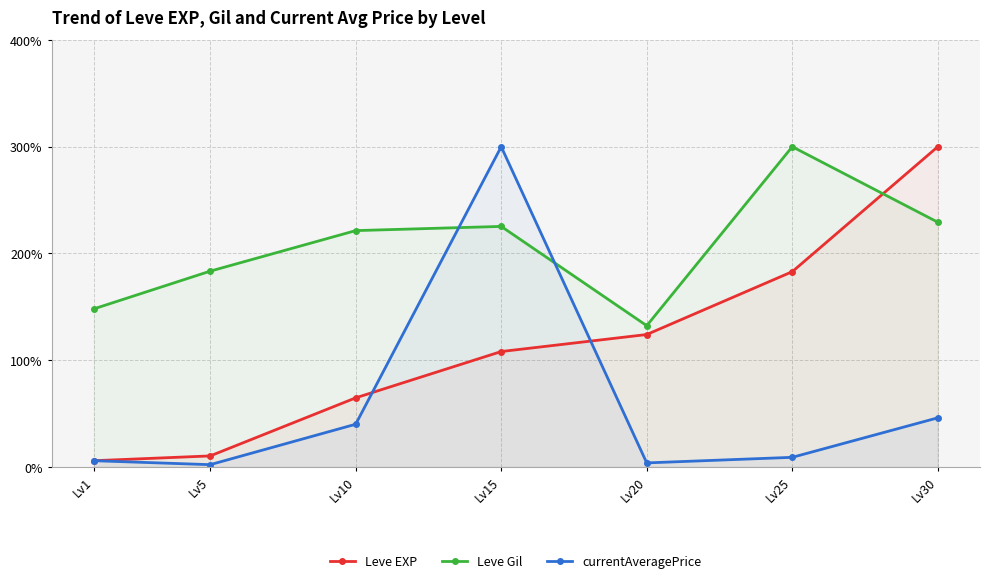

What is the spread (max minus min) of values at Lv30?

254.0